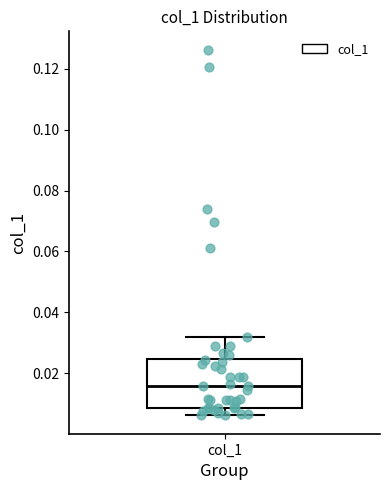

Read this box plot against the y-axis: the position of the median line, the range covered by the box, and the ends of both whiskers. The values are not printed on the chart, so give them approximately, as read against the axis.

median 0.016, box 0.008 to 0.024, whiskers 0.006 to 0.032